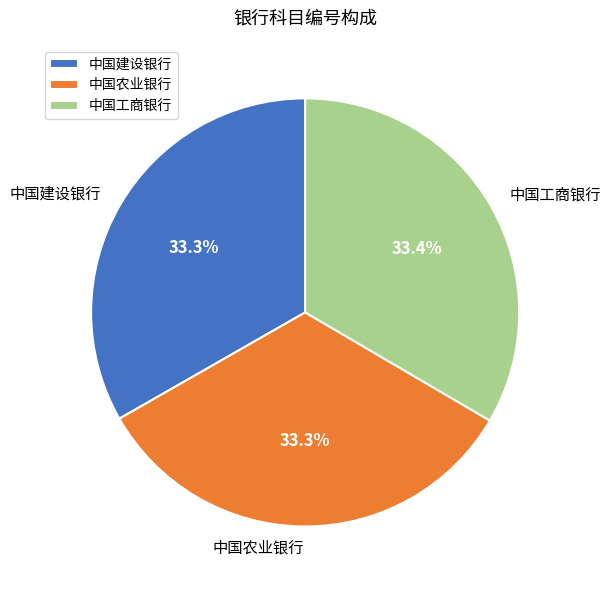

True or false: 中国工商银行 accounts for 33% of the total.

True